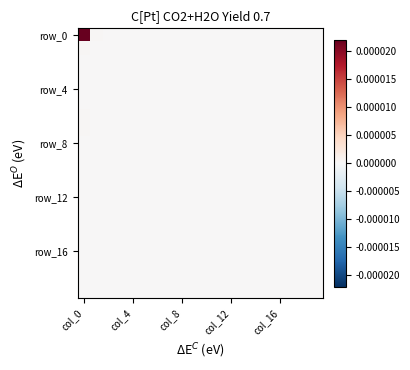

Which series has the widest spread of values?

row_0